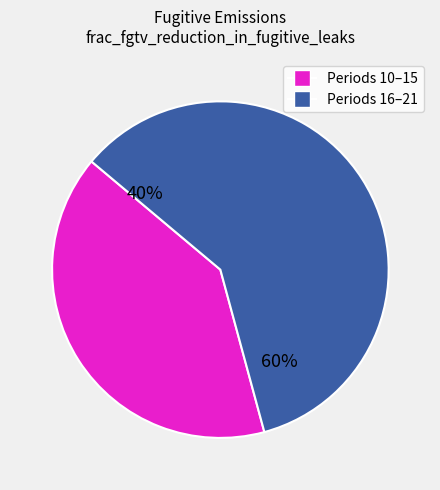

Which has a higher value, 10 or 11?

11